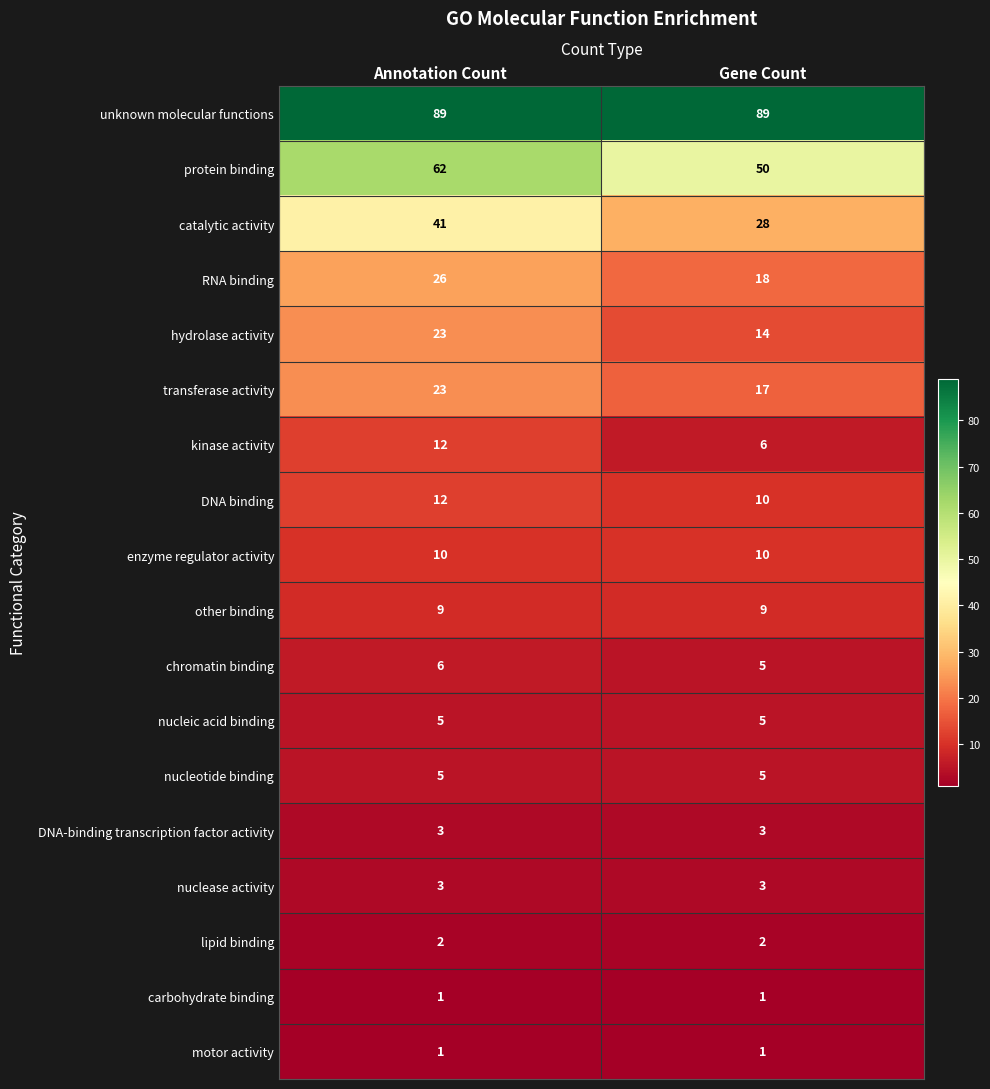

What is the total value across all series at Gene Count?

276